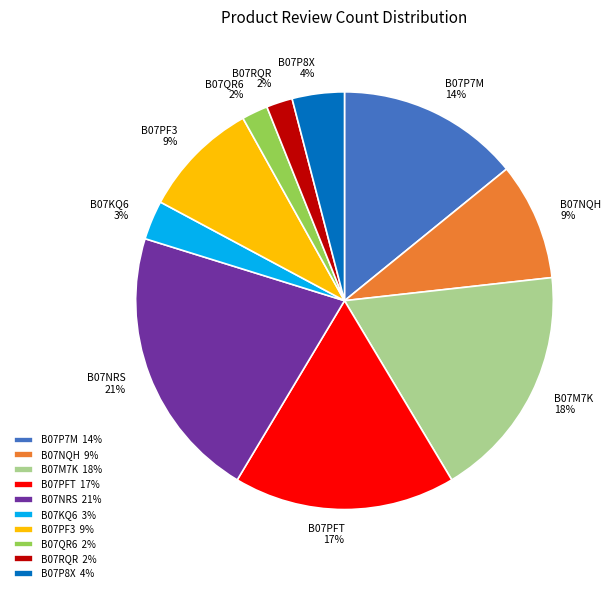

Does B07NRS 21% account for over 50% of the chart?

No